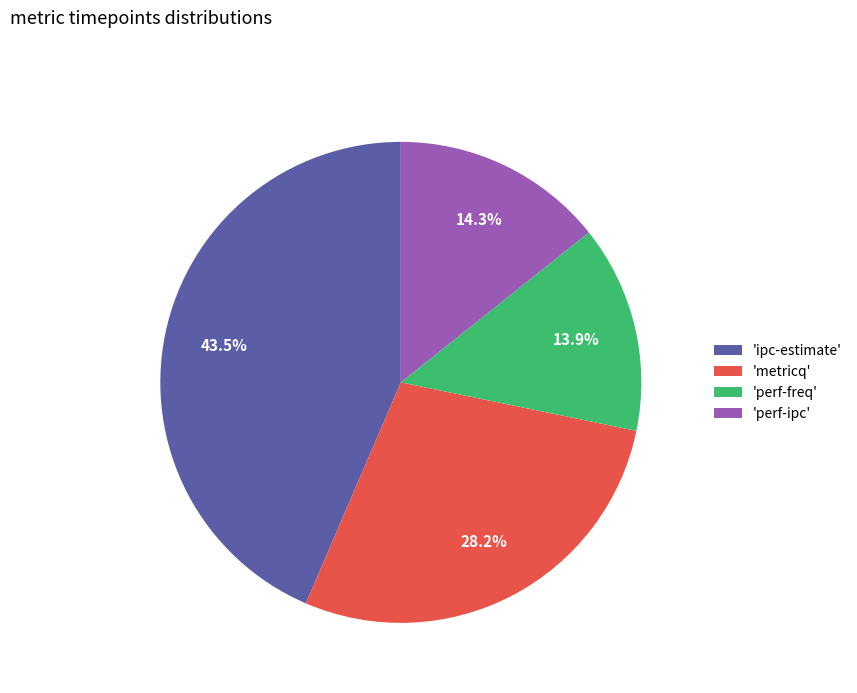

Does any single category account for the majority?

No